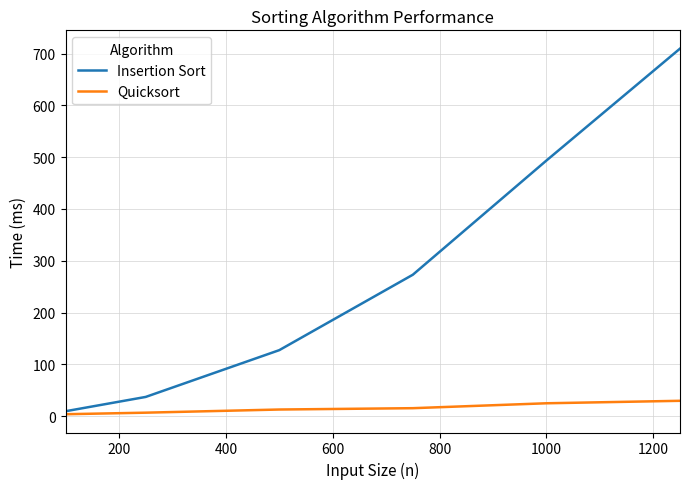

List the series in order of their peak value, lowest first.

Quicksort, Insertion Sort